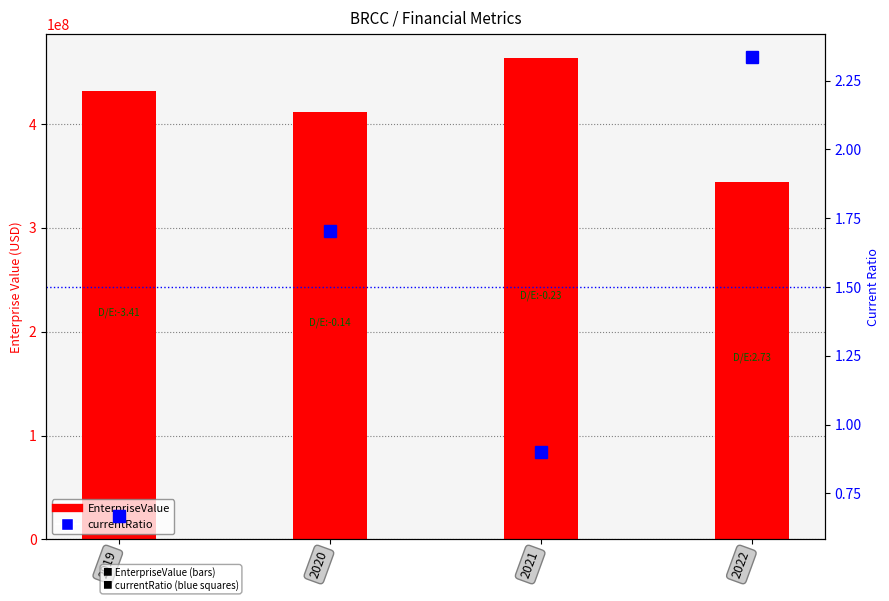

What is the sum of all currentRatio values?

5.6